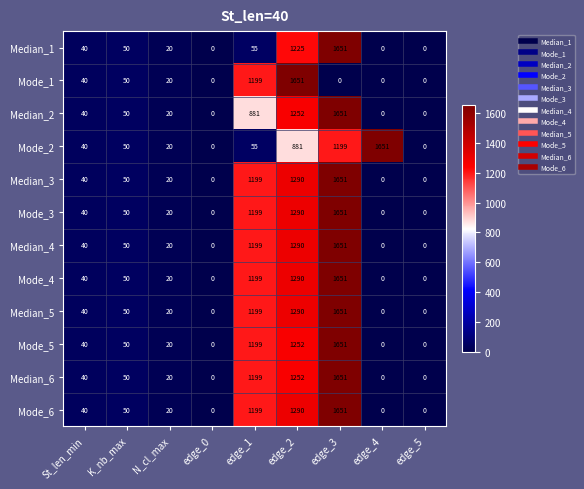

At which label is Mode_6 closest to 825?

edge_1